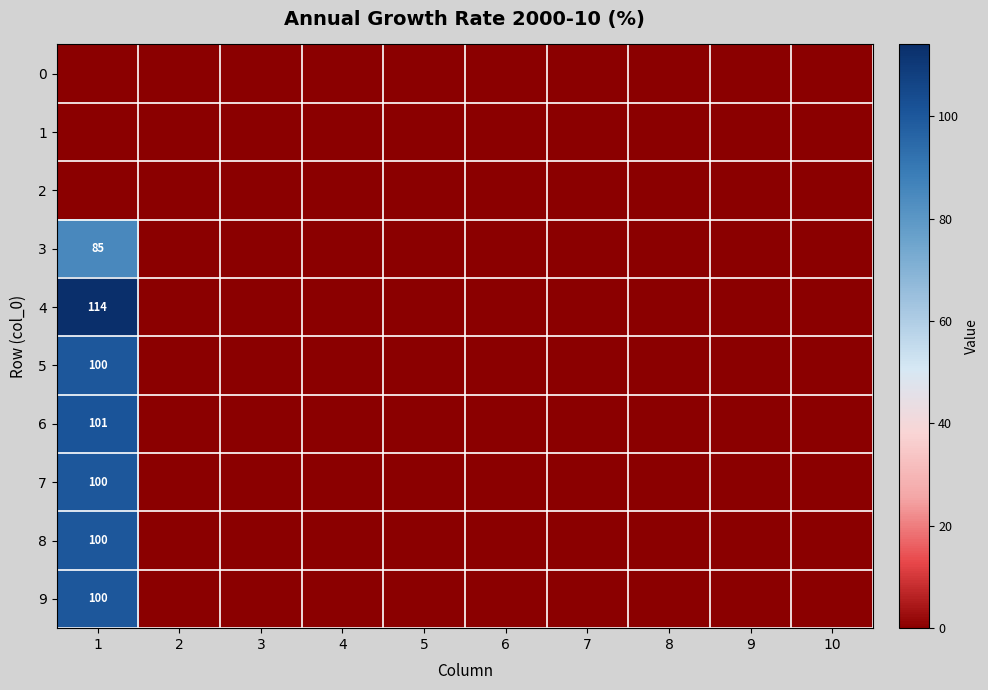

At how many categories does at least one series exceed 94?

1